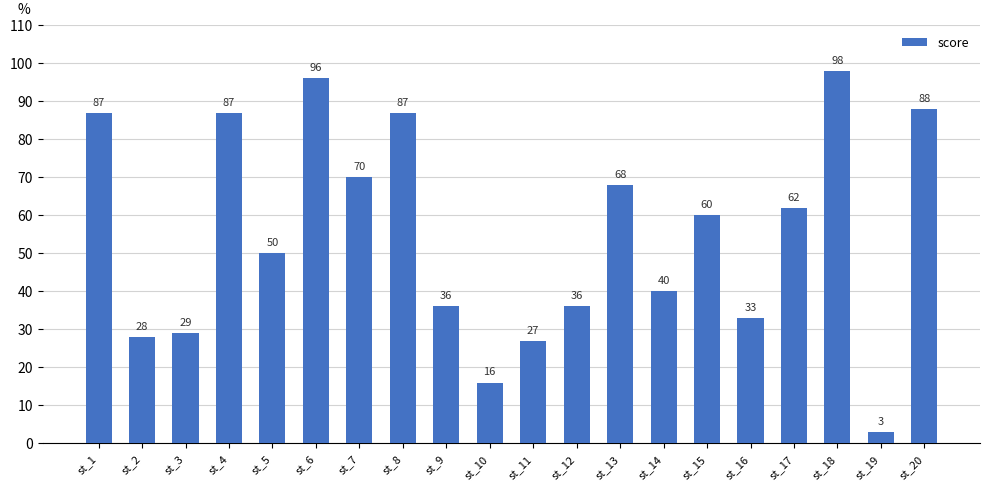

The value at st_8 is 87. True or false?

True